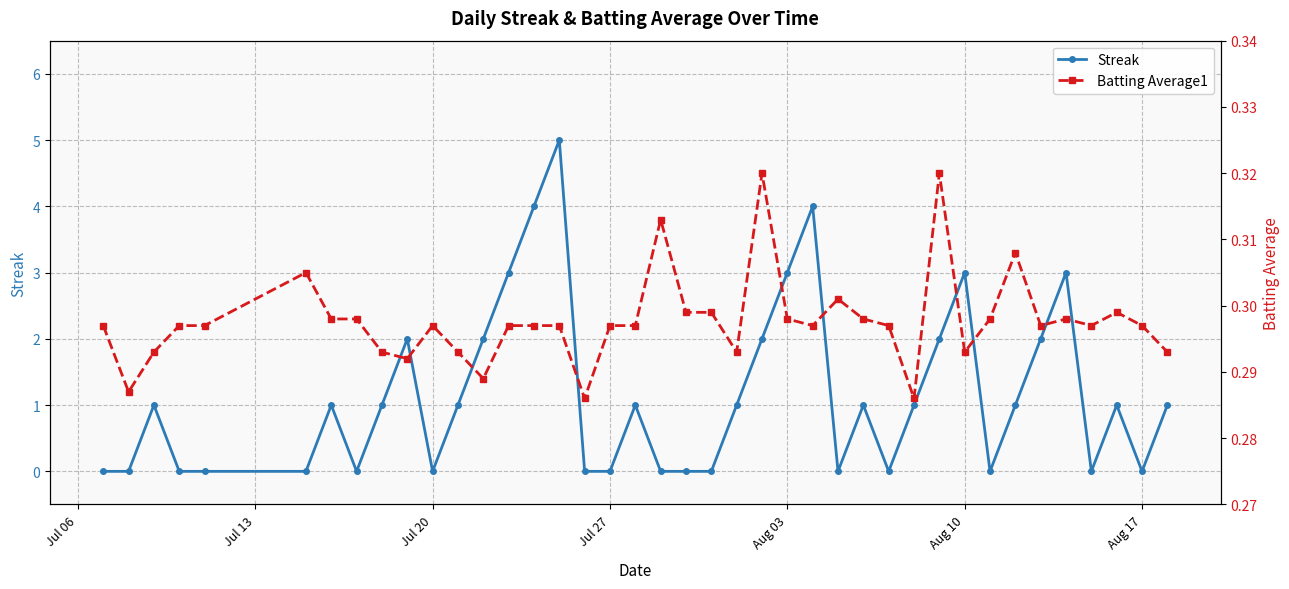

How many positive values does the Streak series have?

23